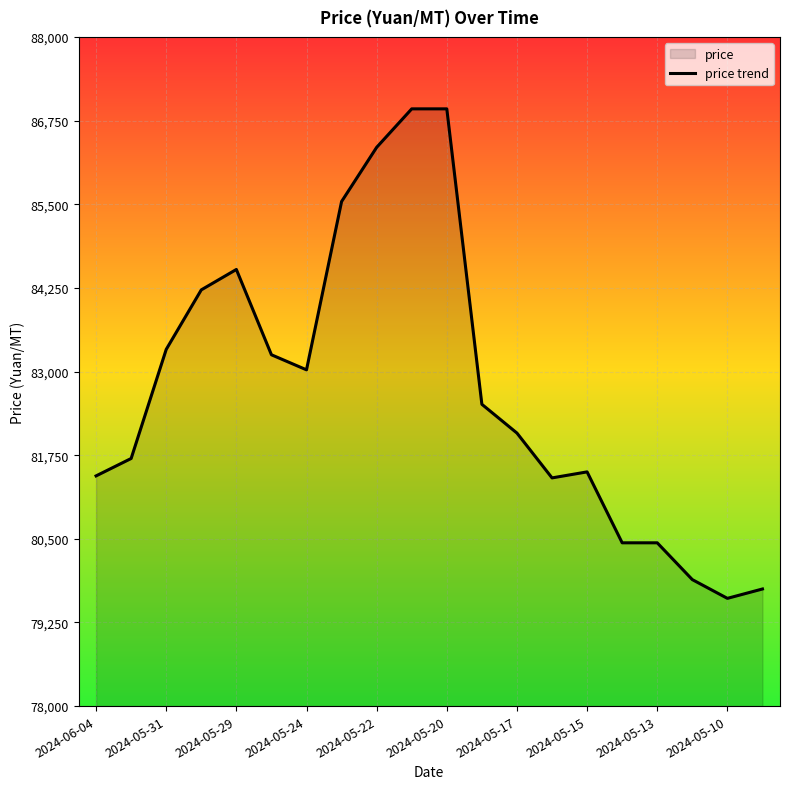

Which category has the lowest value across all series?

2024-05-10